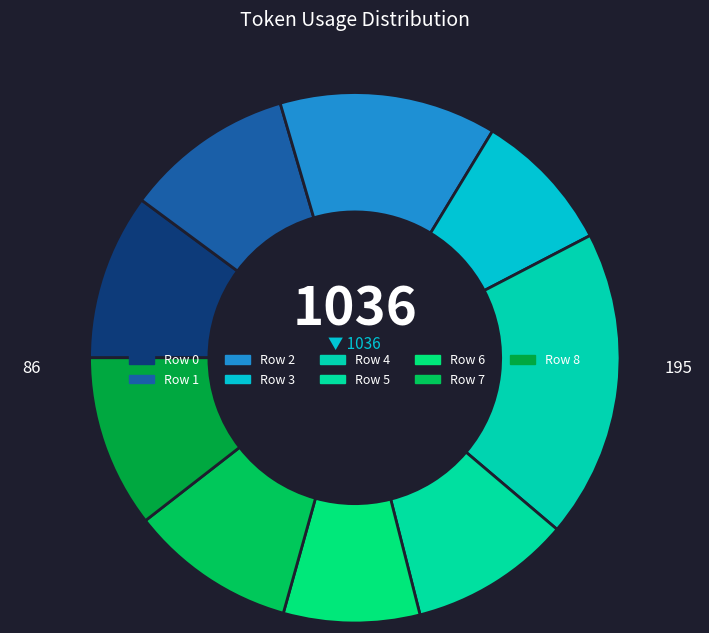

Is it true that Row 0 is 18% of the pie?

False